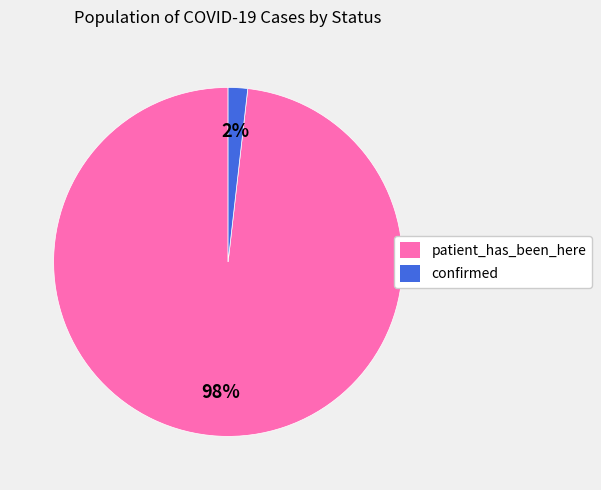

Which category has the smallest portion of the pie?

confirmed